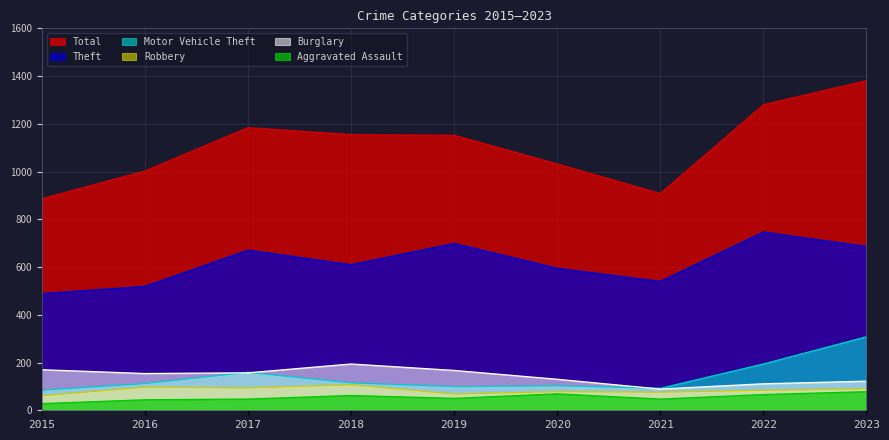

Which series changed the most between 2019 and 2020?

Total